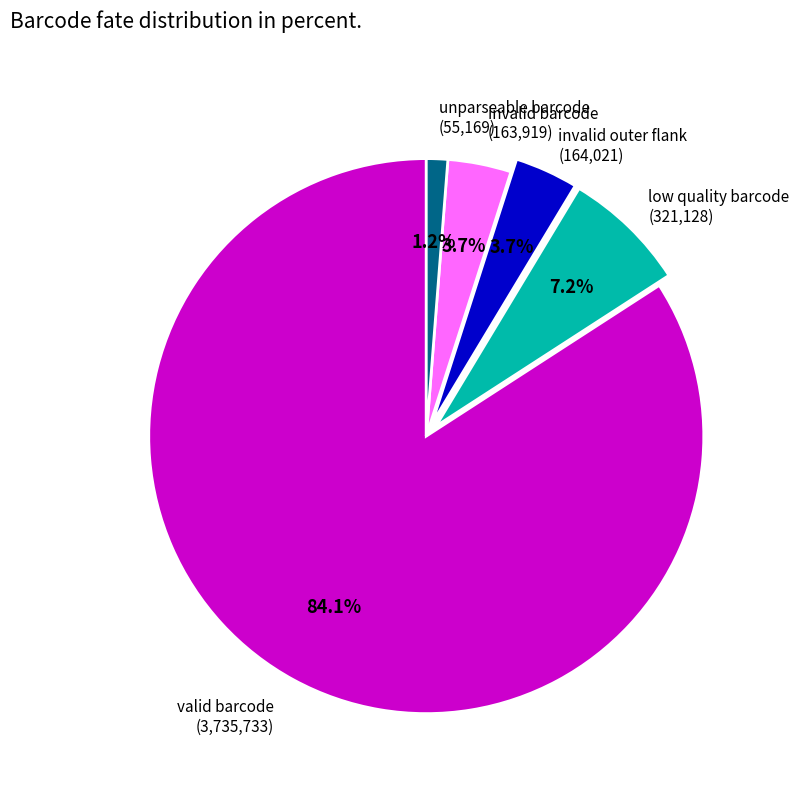

Is there any slice that represents more than half of the pie?

Yes